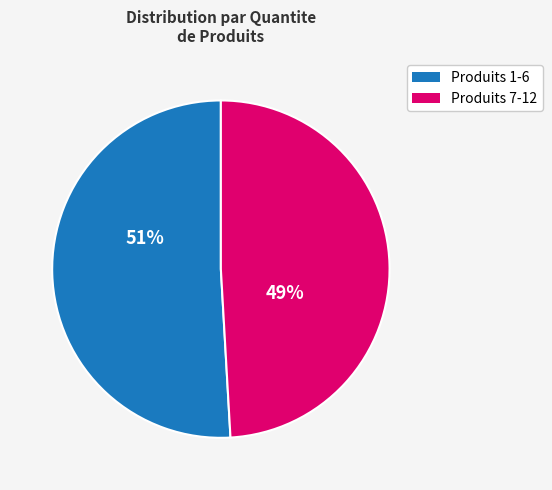

What is the ratio of the value at Produits 7-12 to the value at Produits 1-6?

1.0